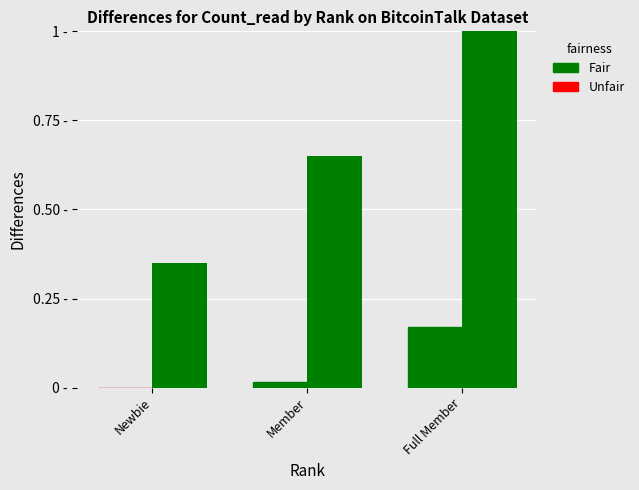

Reading right to left, list all the values displayed in this chart.

Activity: Full Member=0.2	Member=0.0	Newbie=0.0
Count_read: Full Member=1.0	Member=0.7	Newbie=0.3